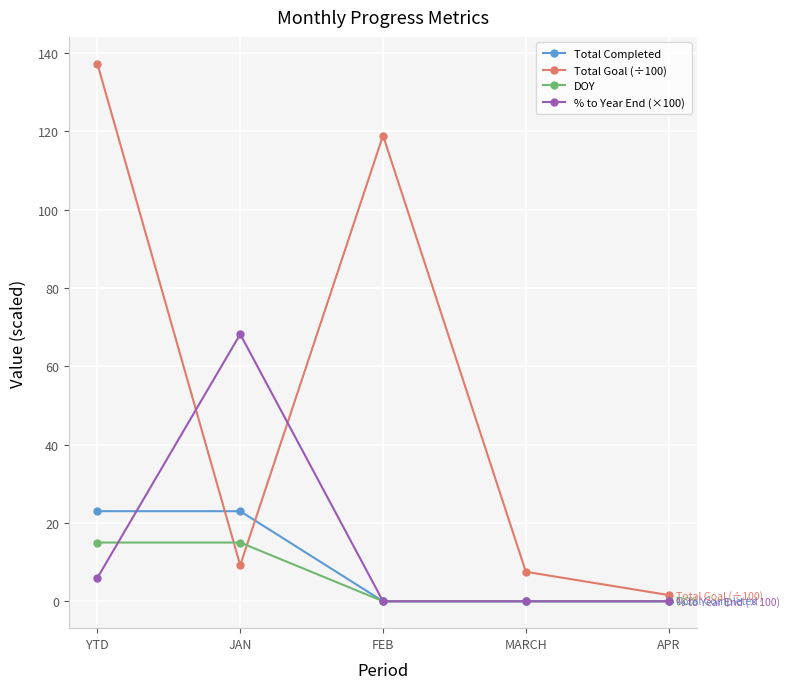

The value of % to Year End (×100) at FEB is -21.7. True or false?

False